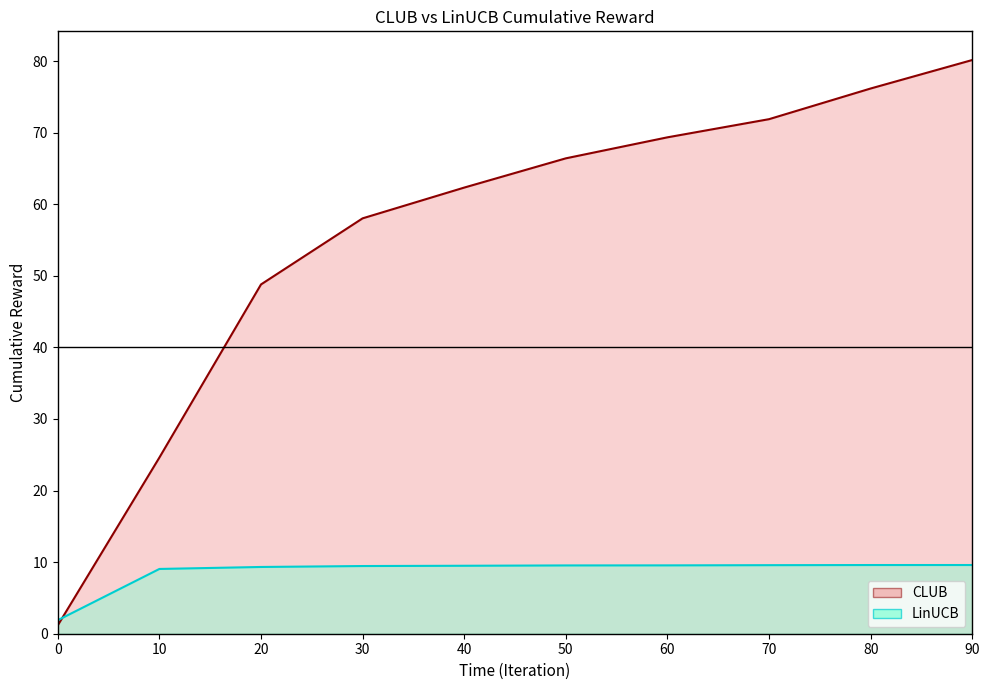

Reading left to right, list all the values displayed in this chart.

CLUB: 1.2	24.6	48.8	58.0	62.3	66.4	69.4	71.9	76.2	80.2
LinUCB: 1.9	9.0	9.3	9.5	9.5	9.5	9.5	9.6	9.6	9.6